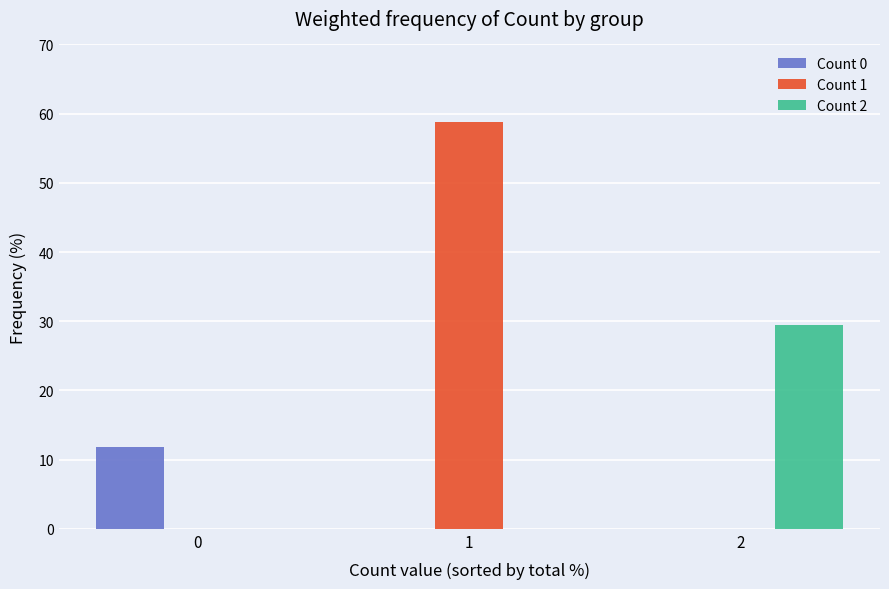

What is the sum of all Count 1 values?

58.8